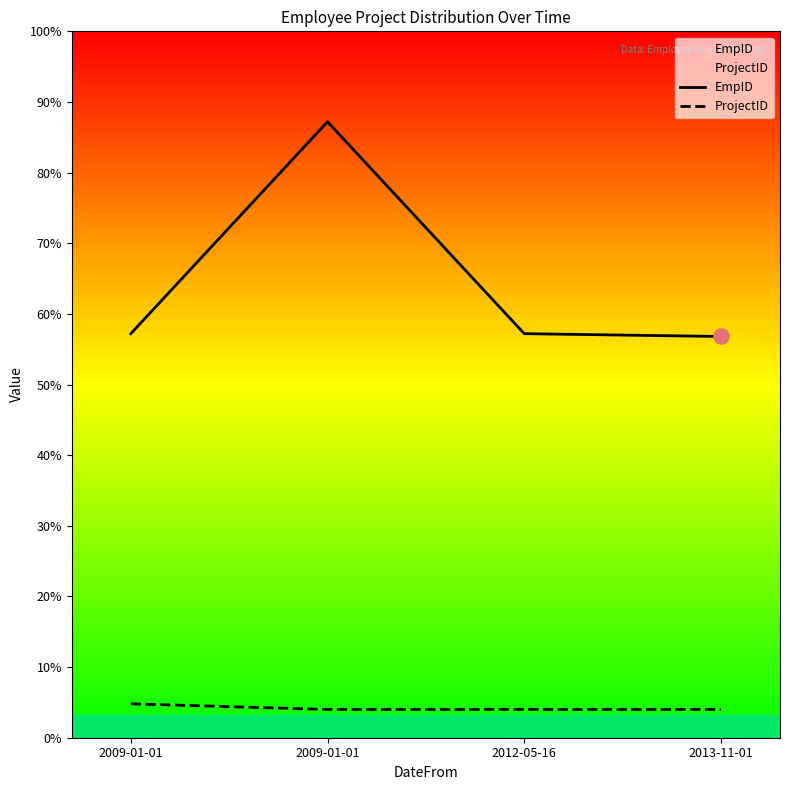

Which series contains the lowest Y value?

ProjectID